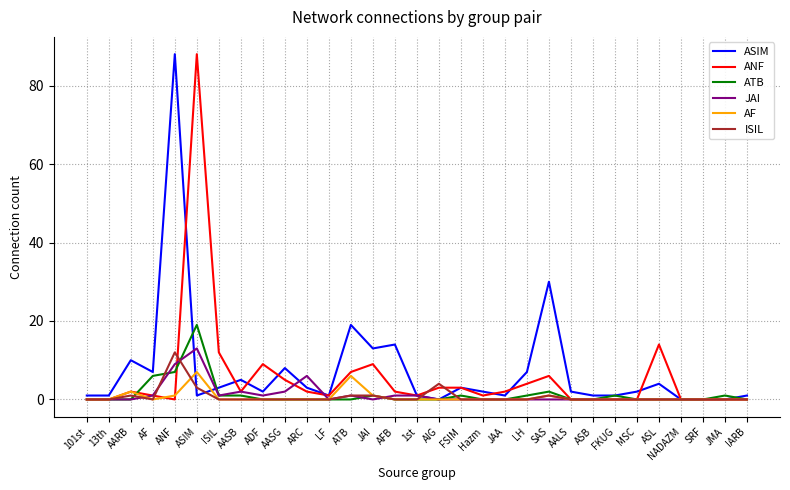

Does the chart have visible grid lines?

Yes